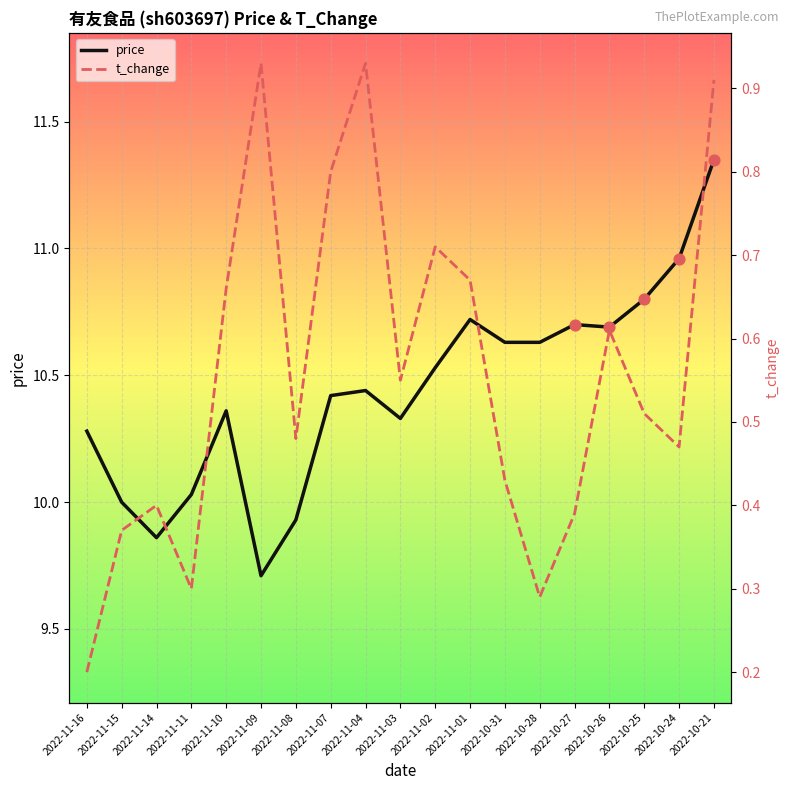

Which series contains the lowest Y value?

t_change